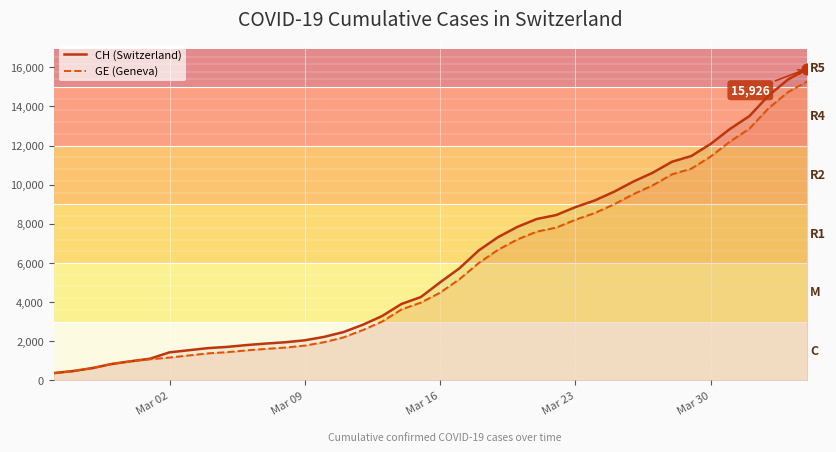

Is the value of CH (Switzerland) at 13 greater than the value of GE (Geneva) at 17?

No